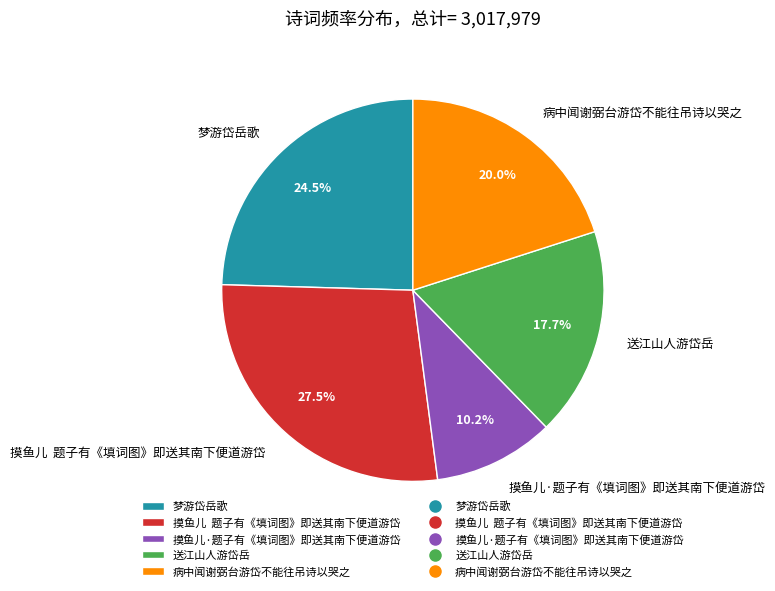

To the nearest percent, what portion does 摸鱼儿·题子有《填词图》即送其南下便道游岱 represent?

10%